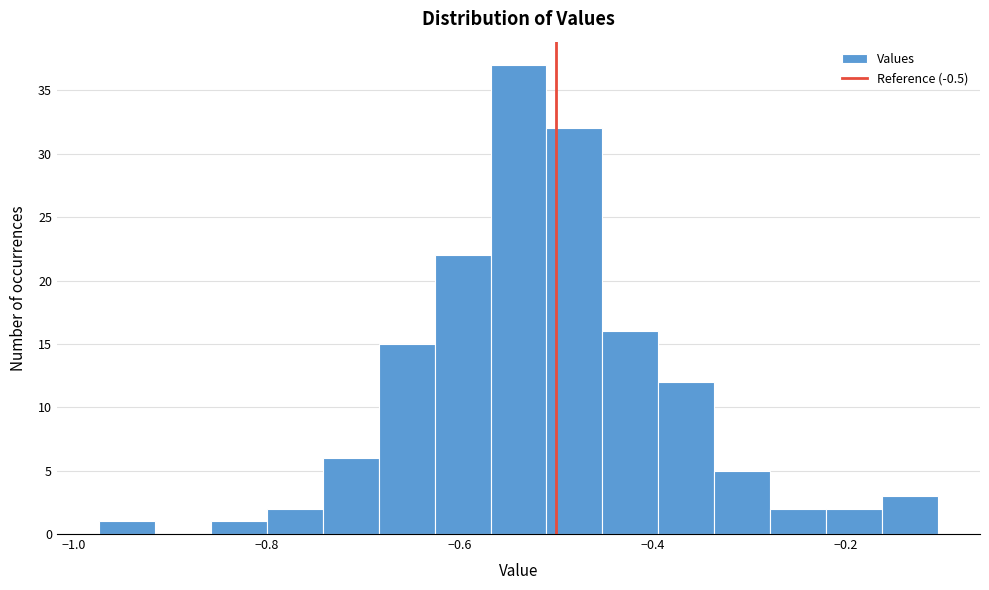

Read against the x-axis, roughly where is the centre of the tallest bar?

-0.54